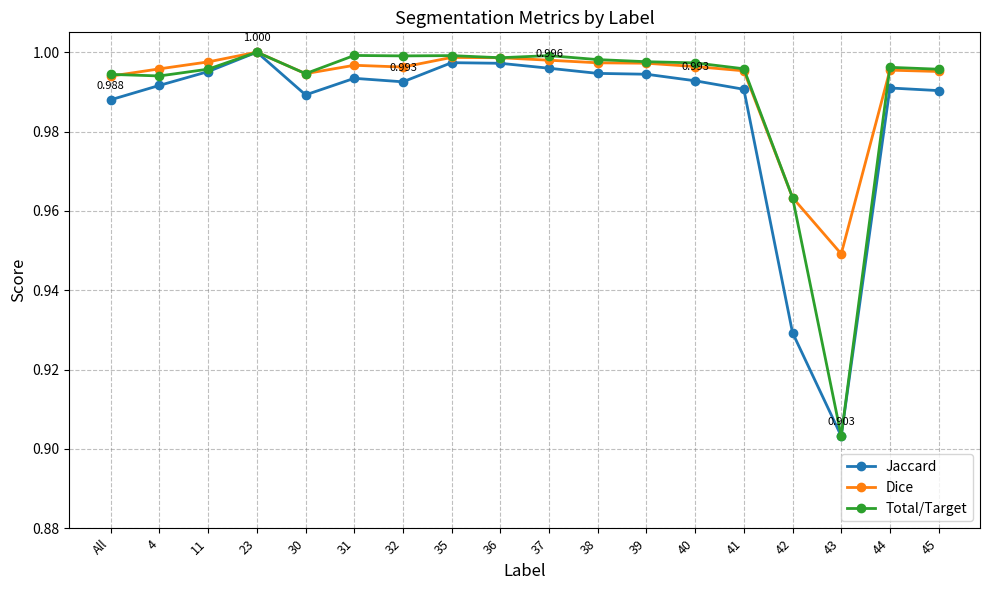

The Total/Target series shows 1.0 at 37. True or false?

True